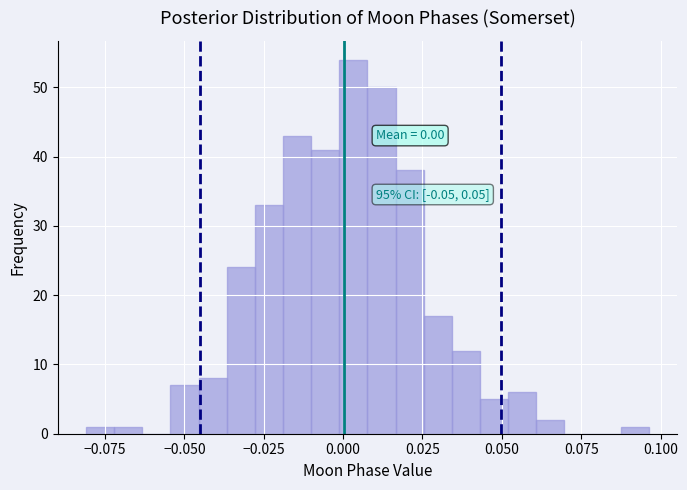

Read against the x-axis, roughly where is the centre of the tallest bar?

0.005